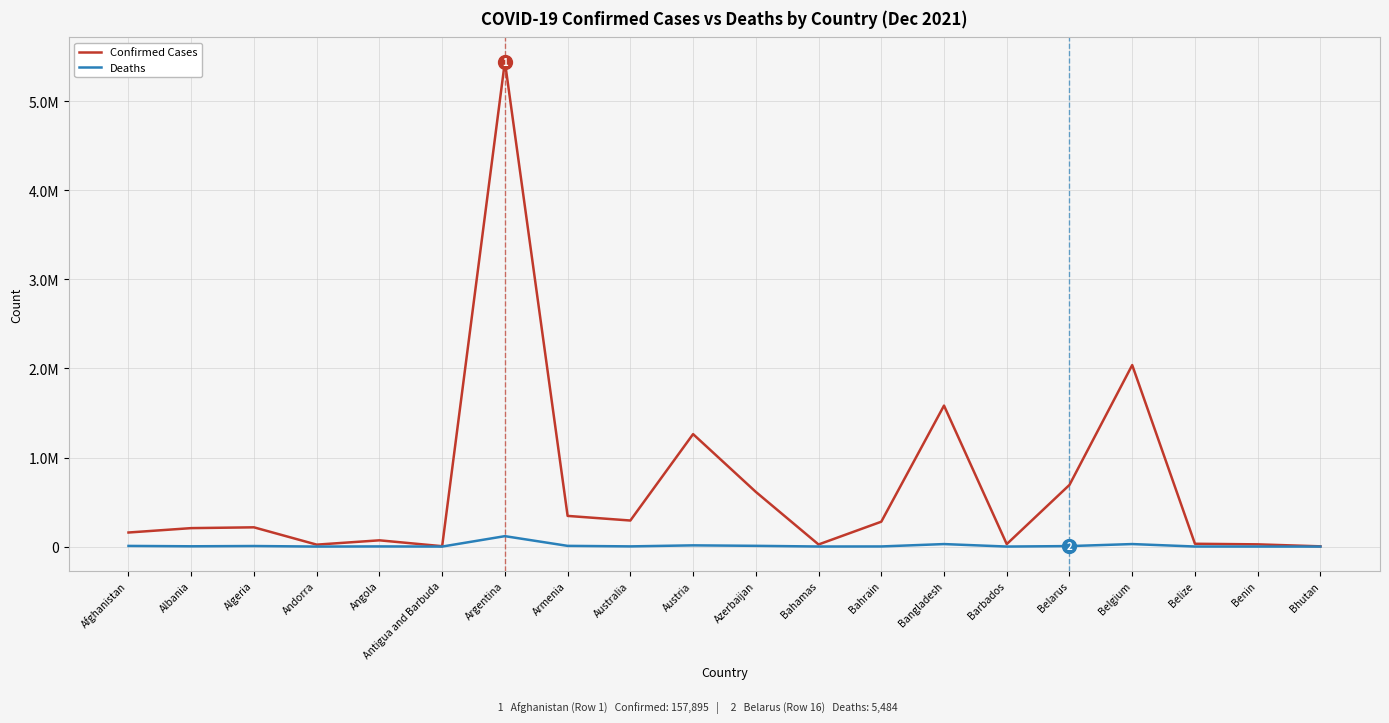

Reading right to left, list all the values displayed in this chart.

Confirmed Cases: 2659	24935	31503	2038111	692601	27582	1582985	279277	23539	614119	1262836	292536	344379	5445236	4216	70221	21730	216098	207221	157895
Deaths: 3	161	592	28149	5484	260	28056	1394	713	8284	13626	2188	7942	117008	118	1746	139	6222	3187	7349